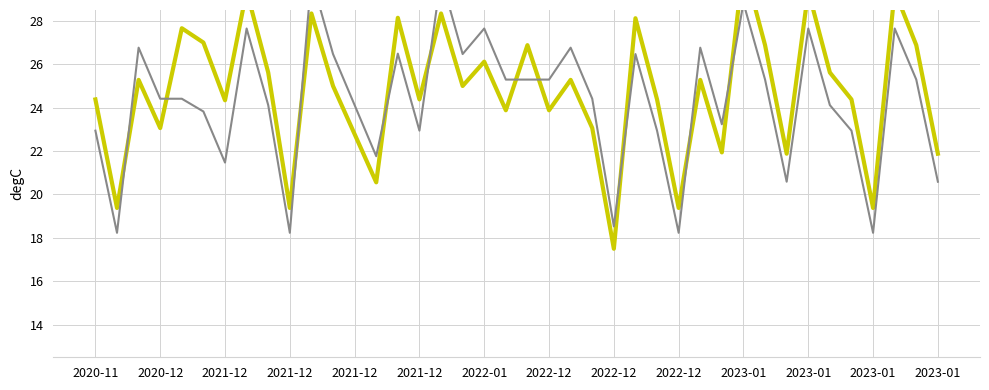

What are all the series names shown in the legend?

Precio Ð/Kg, Precio promedio ponderado